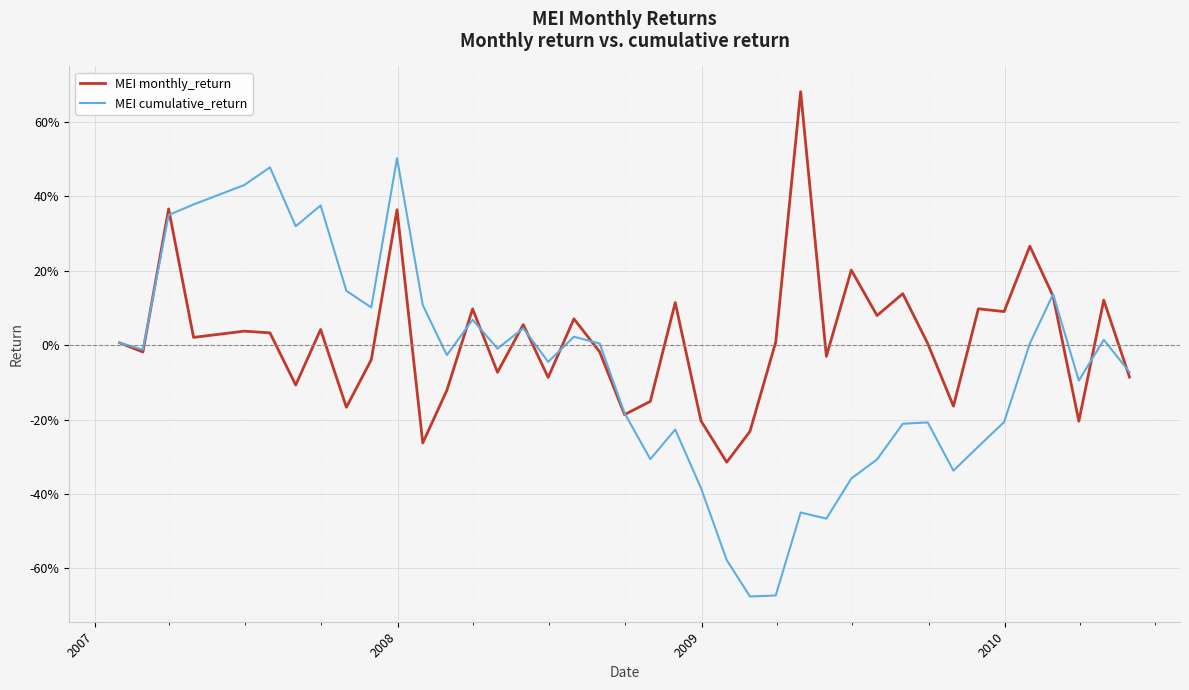

What are all the series names shown in the legend?

MEI monthly_return, MEI cumulative_return